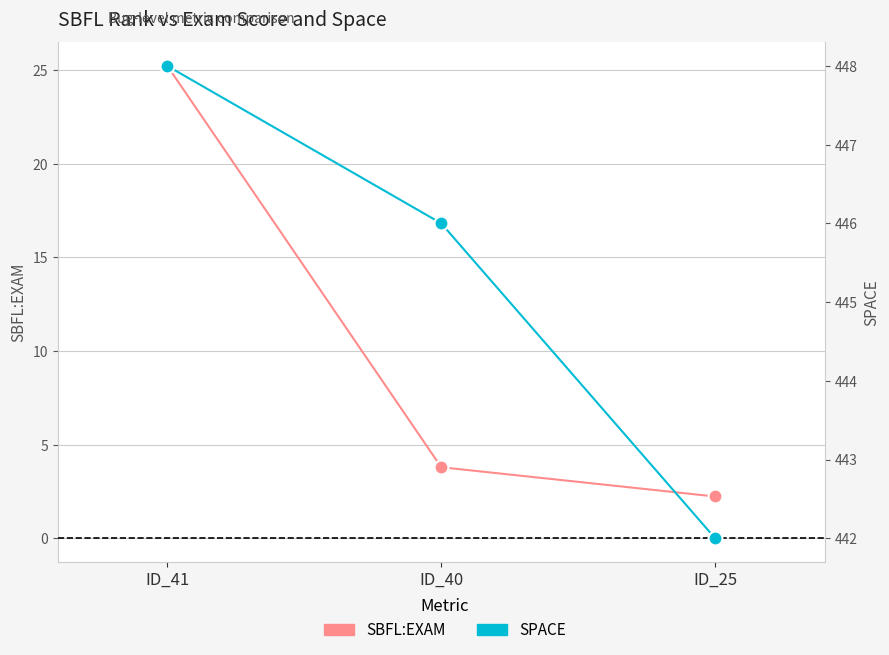

Which series has the largest range (max minus min)?

SBFL:EXAM